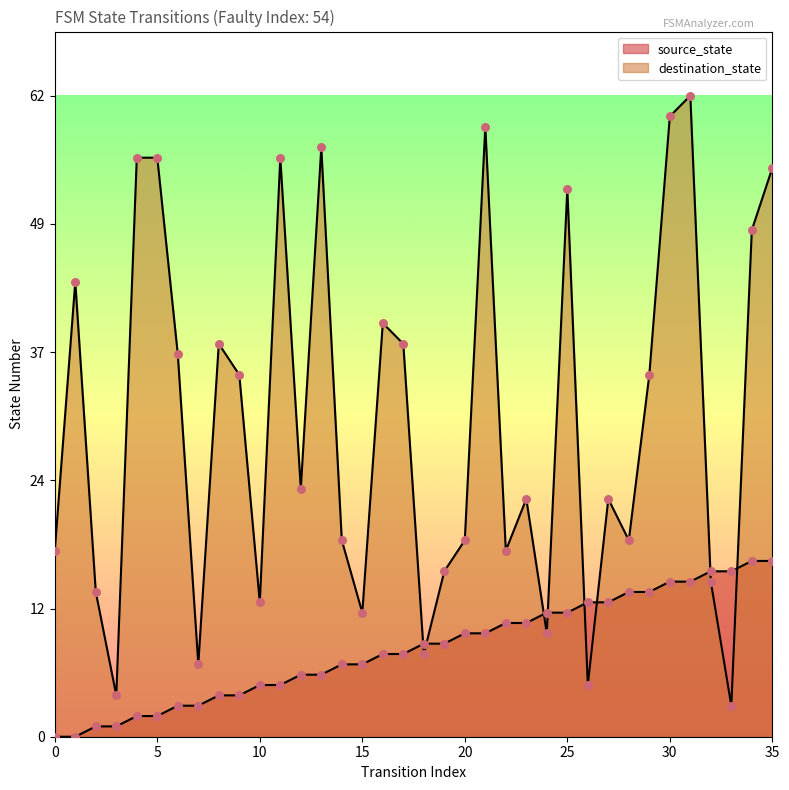

Which series contains the highest Y value?

destination_state